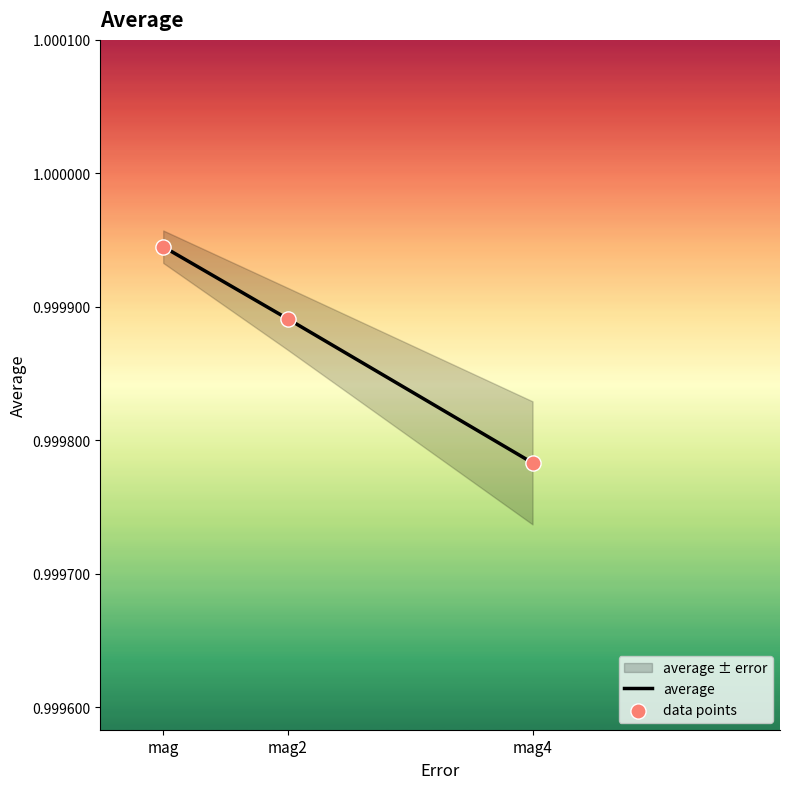

At how many categories does at least one series exceed 0?

3